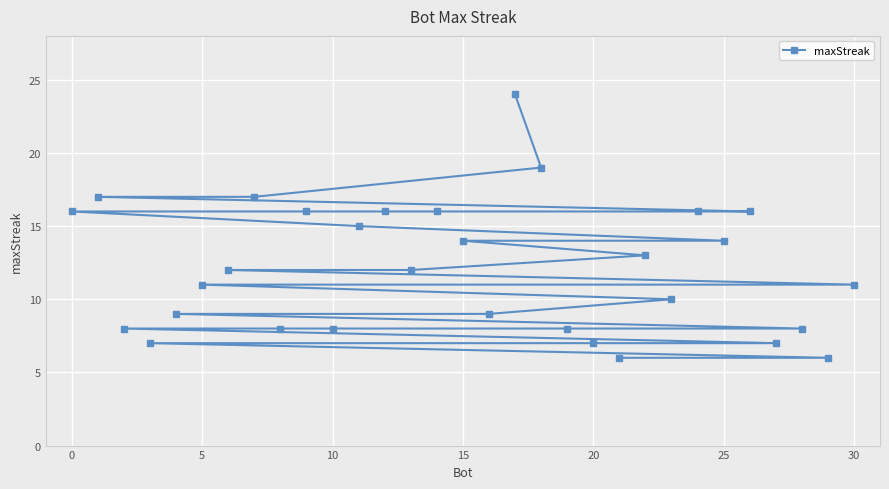

What is the greatest value displayed?

24